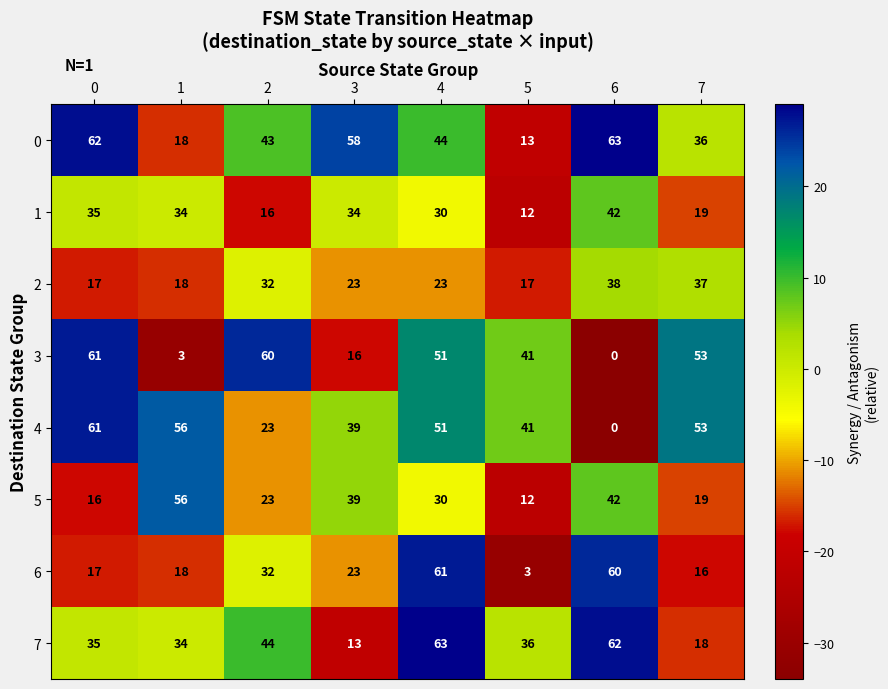

Is it true that 2 equals 23 at 3?

True